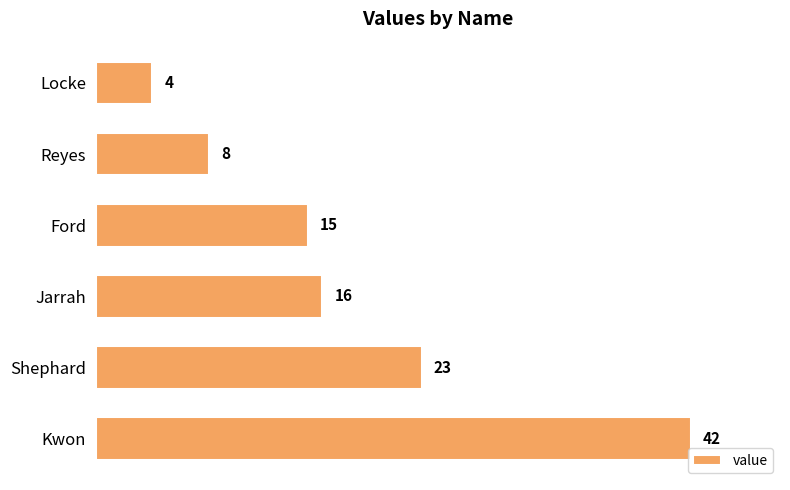

Approximately how many times larger is the value at Jarrah compared to Reyes?

2.0